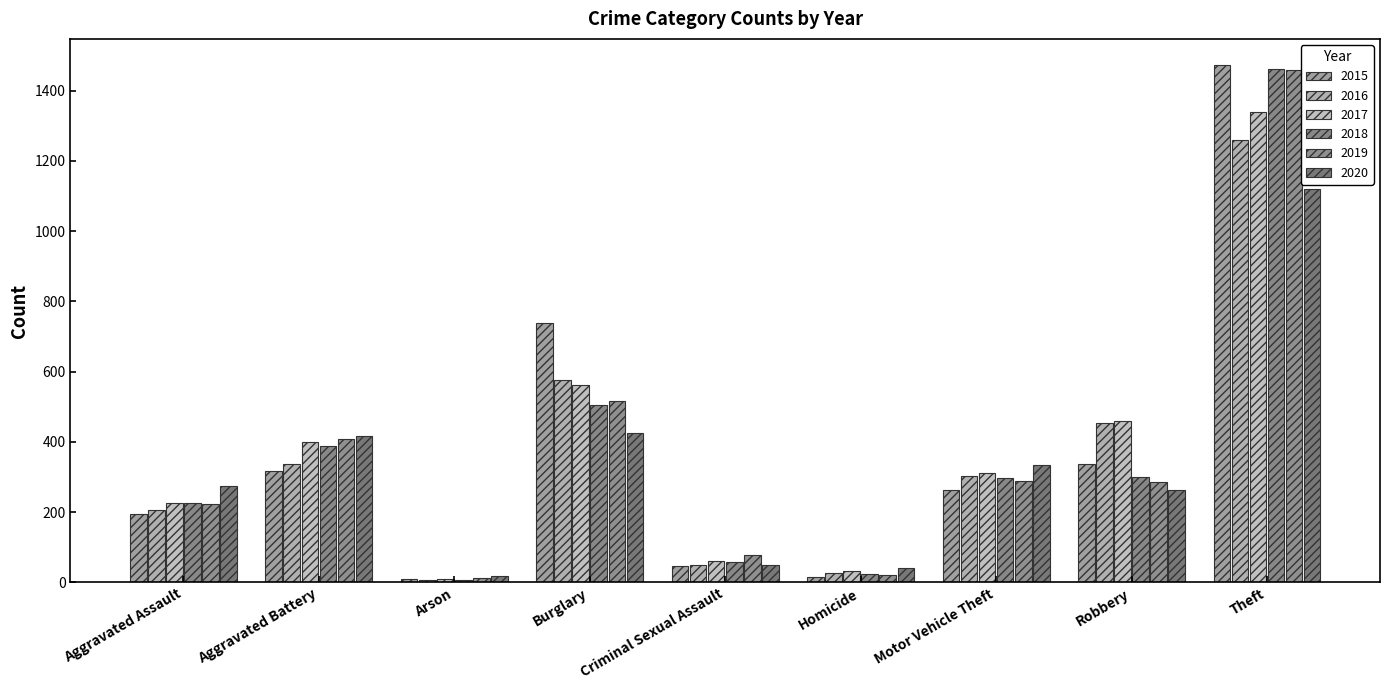

Which label corresponds to the largest value in the chart?

Theft